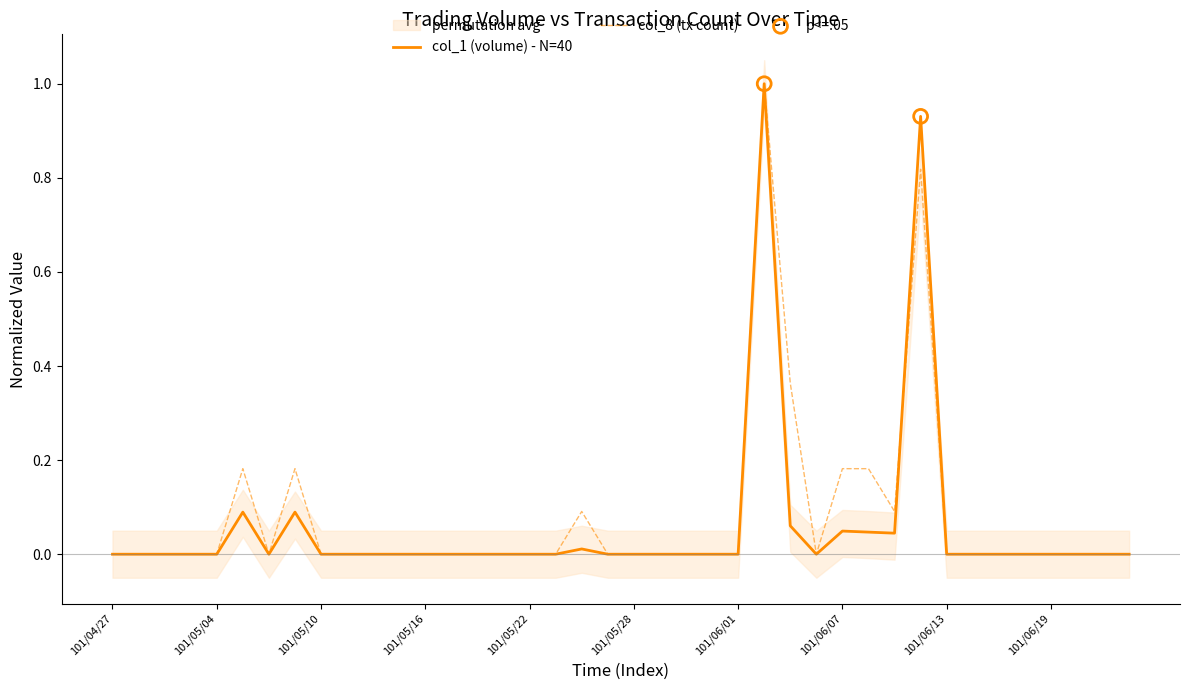

True or false: col_8 (tx count) has a value of 0.0 at 101/05/04.

True